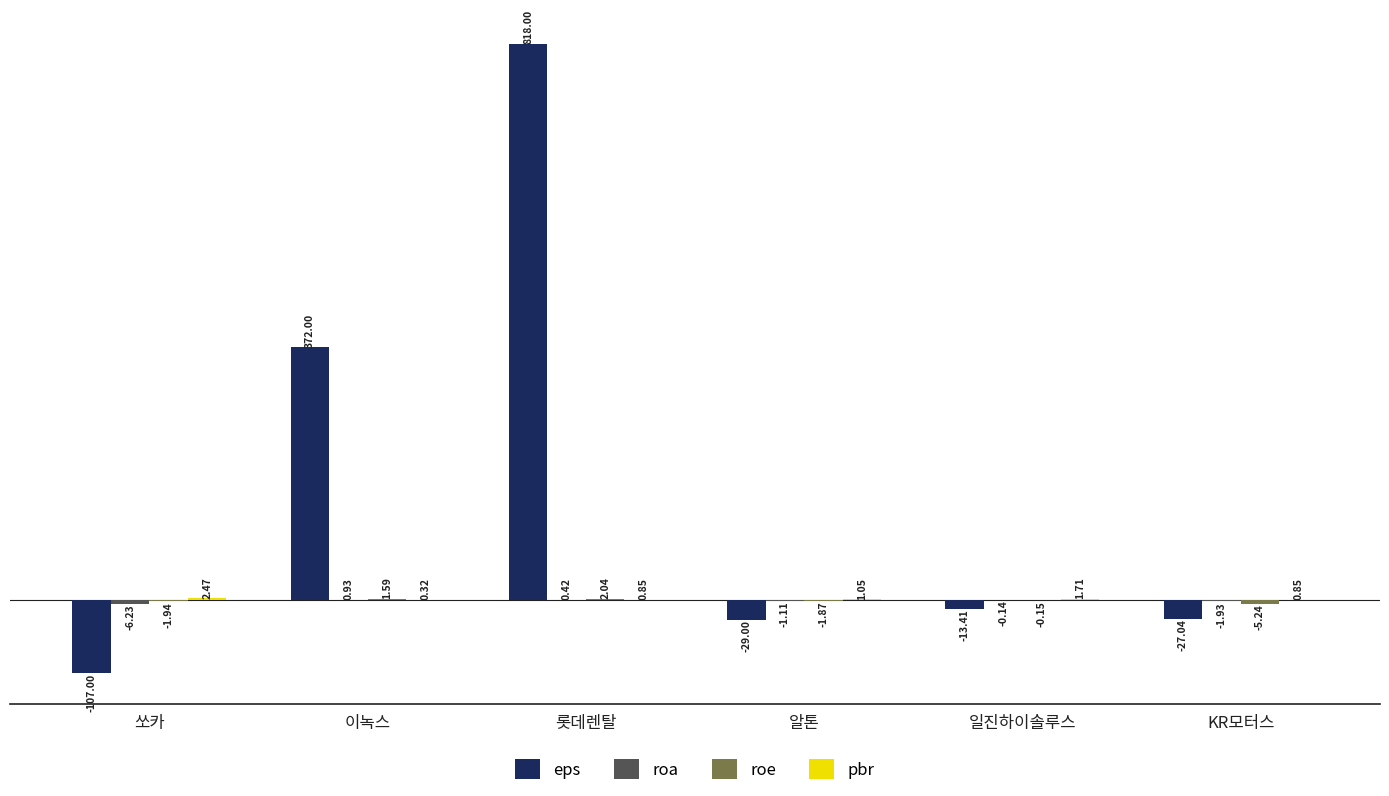

Count the number of categories in the chart.

6